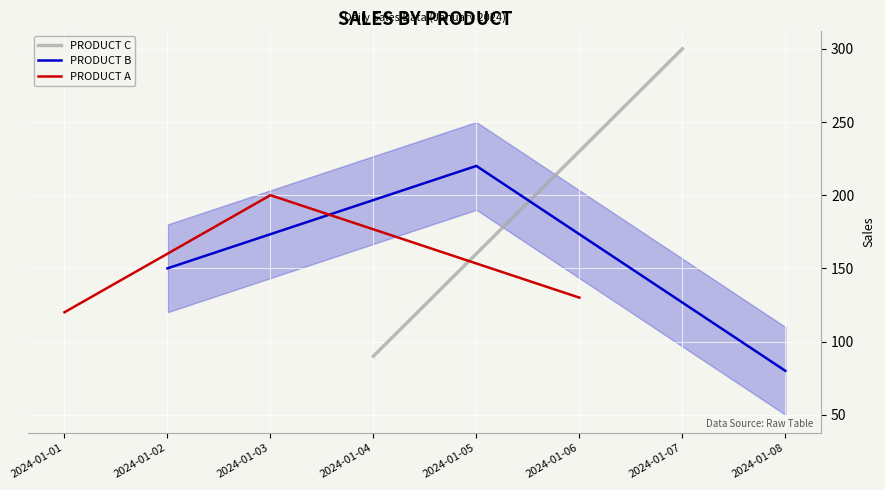

True or false: PRODUCT B has a value of 35 at 2024-01-08.

False